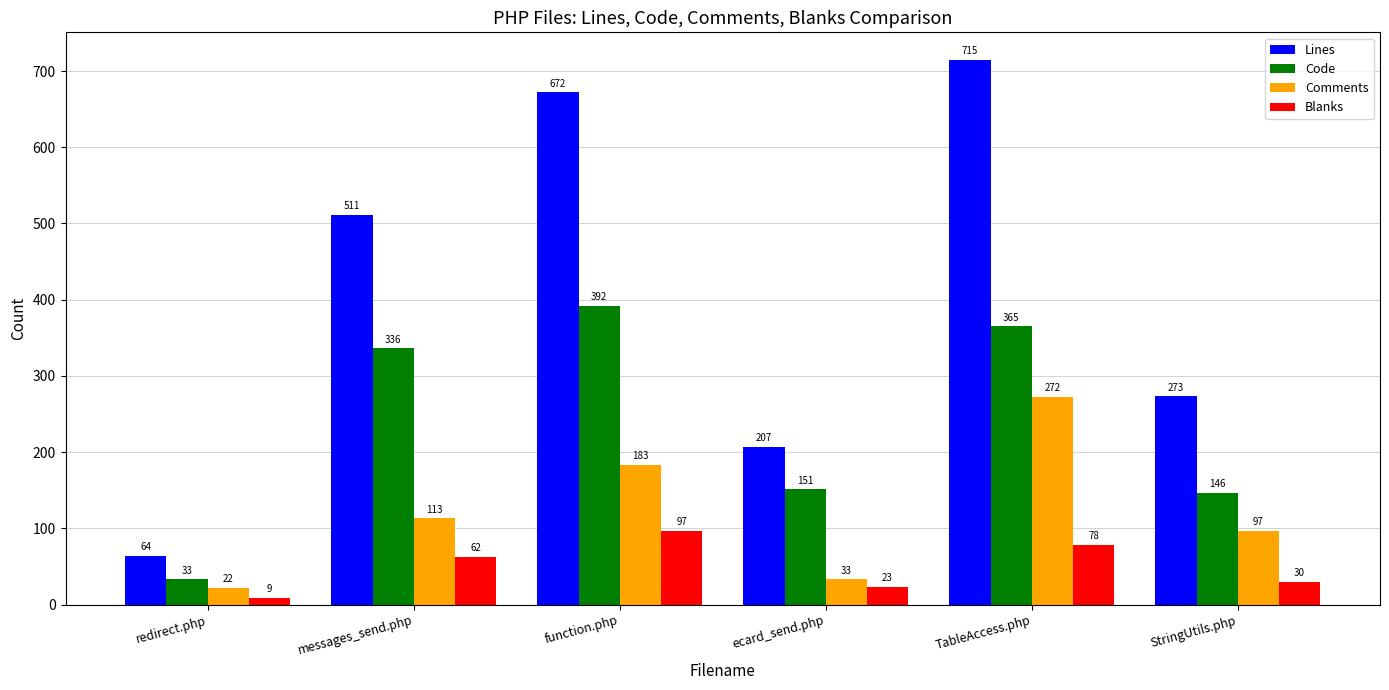

What is the label of the 3rd bar from the left?

function.php